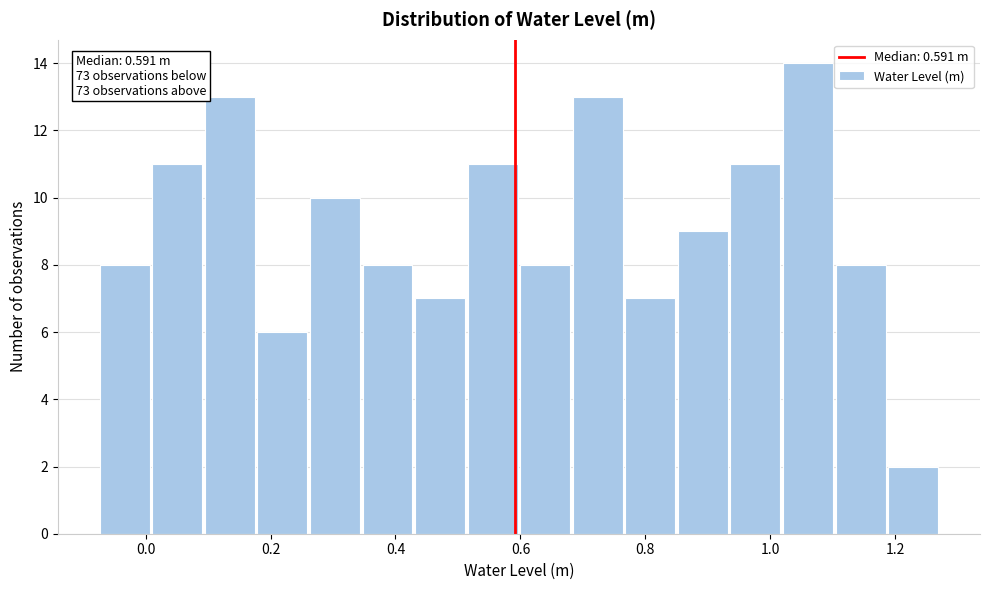

Over which range of the x-axis is the bar tallest?

1.02 to 1.10